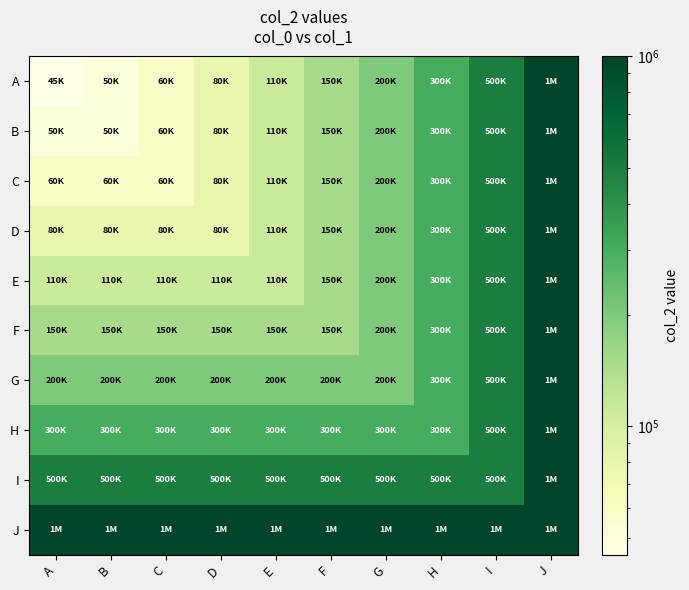

Count the number of categories in the chart.

10